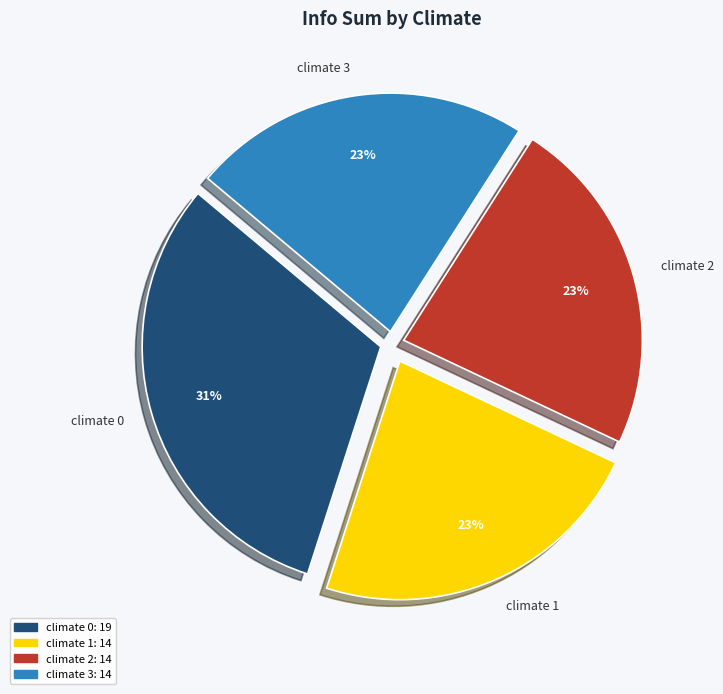

The climate 2 slice represents 16% of the pie. True or false?

False